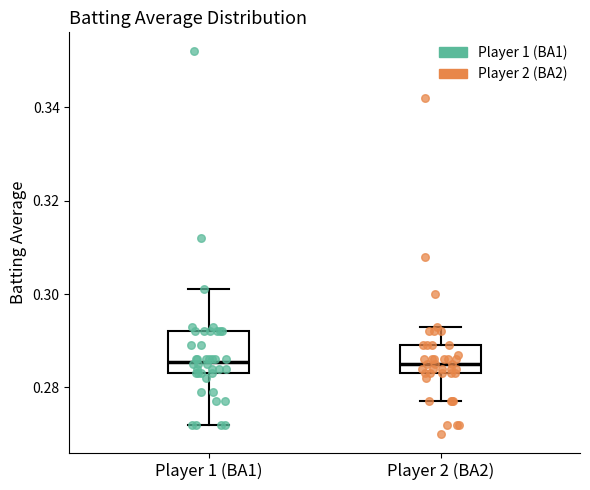

Where does the lower whisker of the box for Player 1 (BA1) end on the y-axis? The values are not printed on the chart, so give them approximately, as read against the axis.

0.272